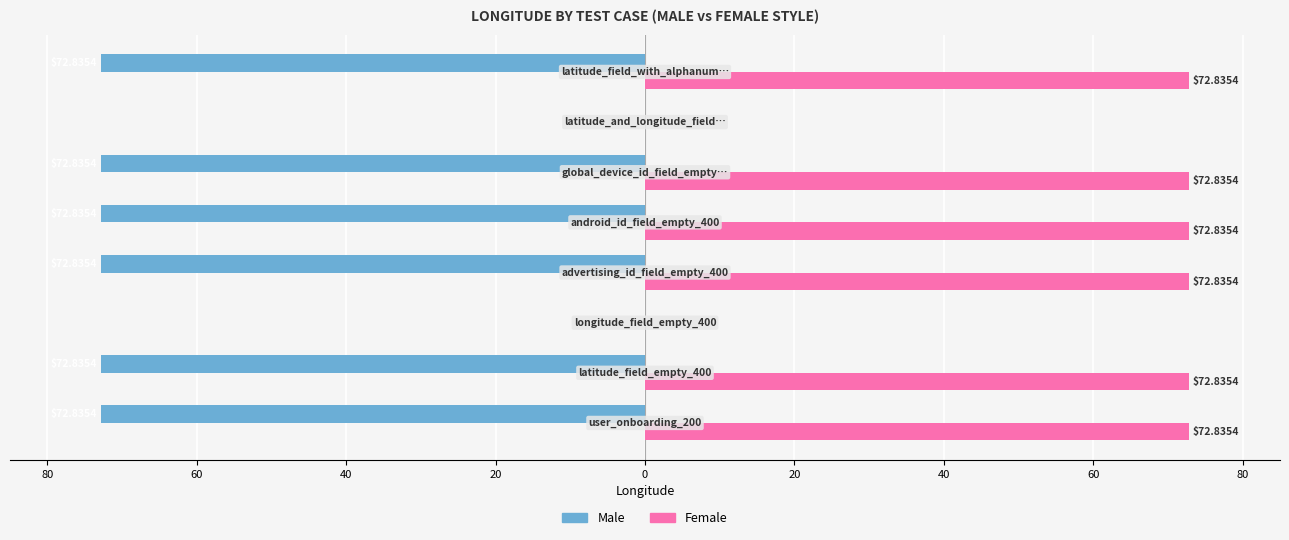

What are all the series names shown in the legend?

Male, Female